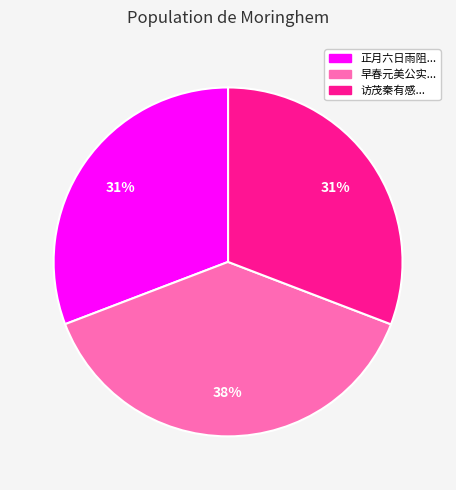

Does any single category account for the majority?

No